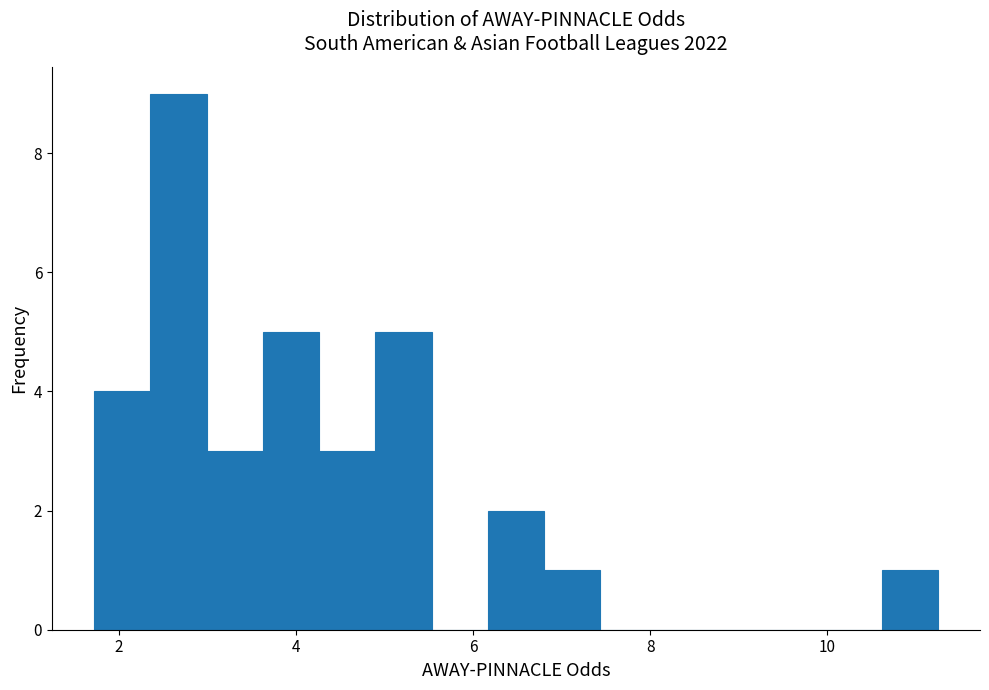

Around what value on the x-axis is the tallest bar? Give the approximate position of its centre, as read against the axis.

2.6